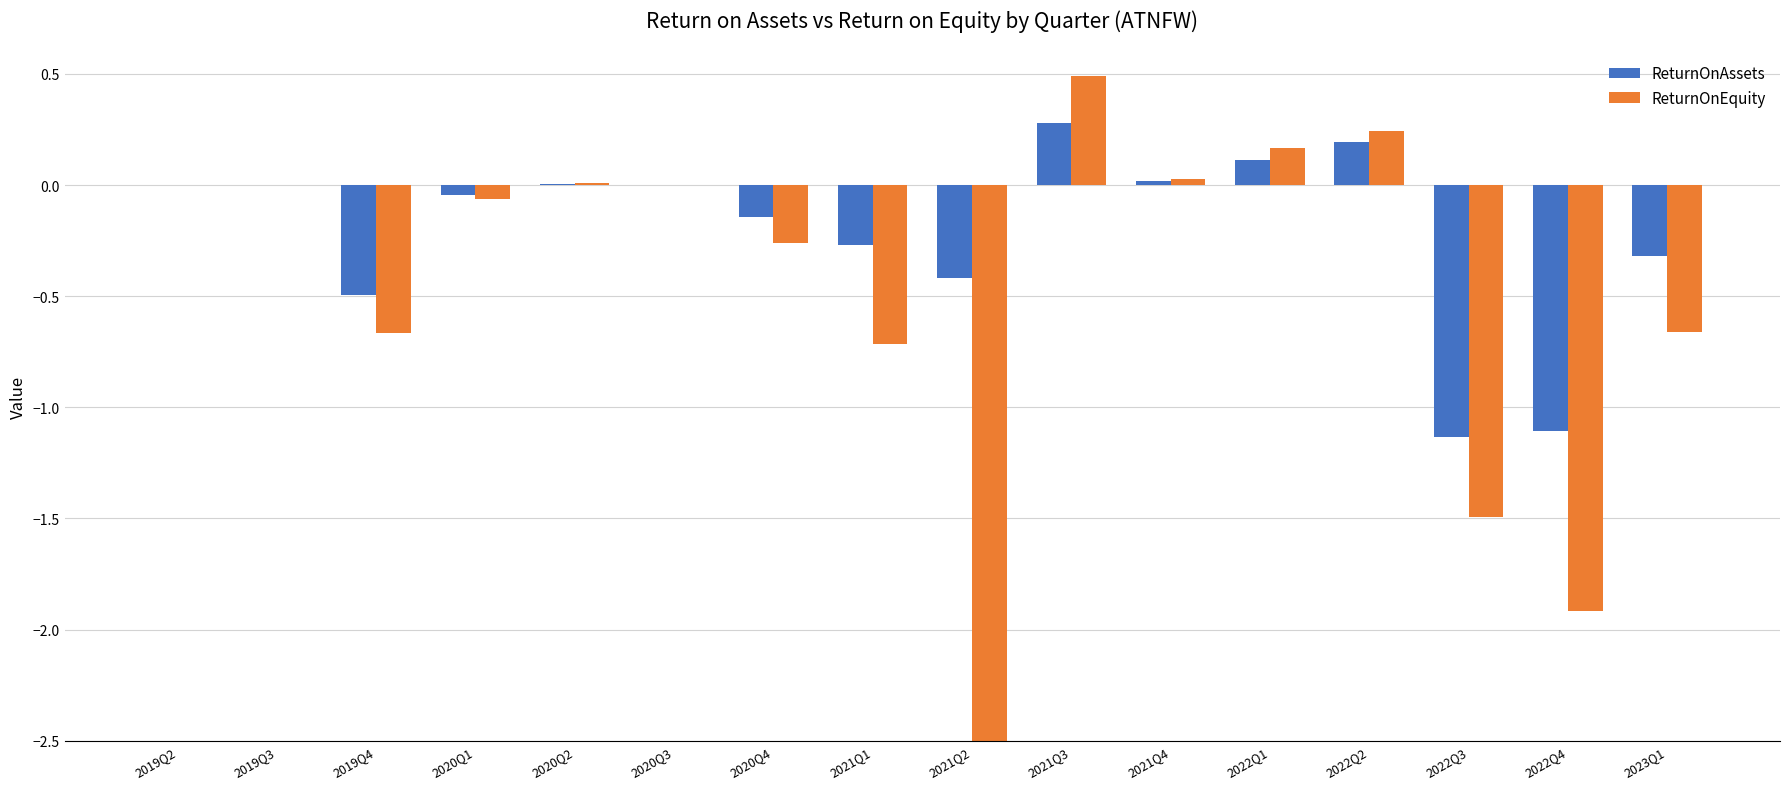

Read the ReturnOnEquity value at 2020Q1.

-0.1